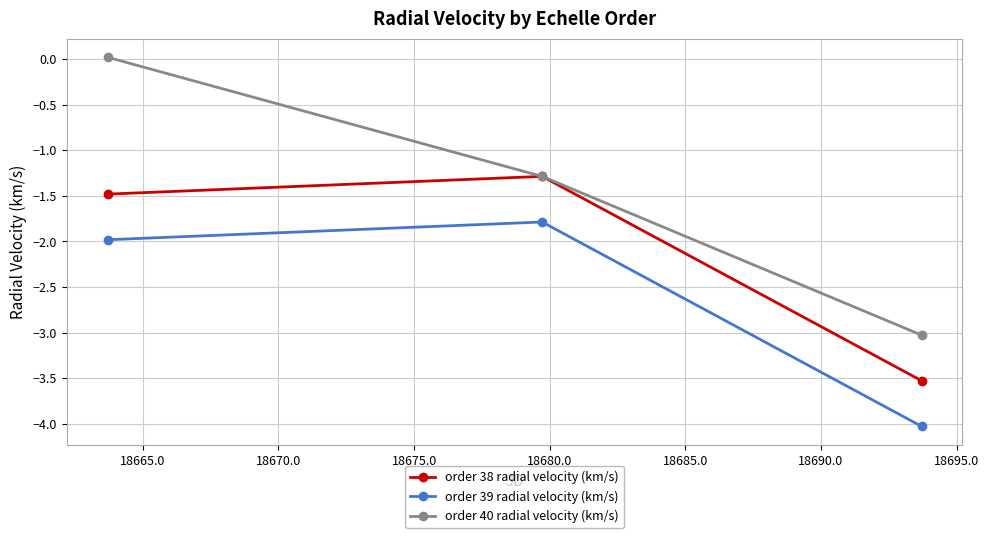

Which series has the widest spread of values?

order 40 radial velocity (km/s)